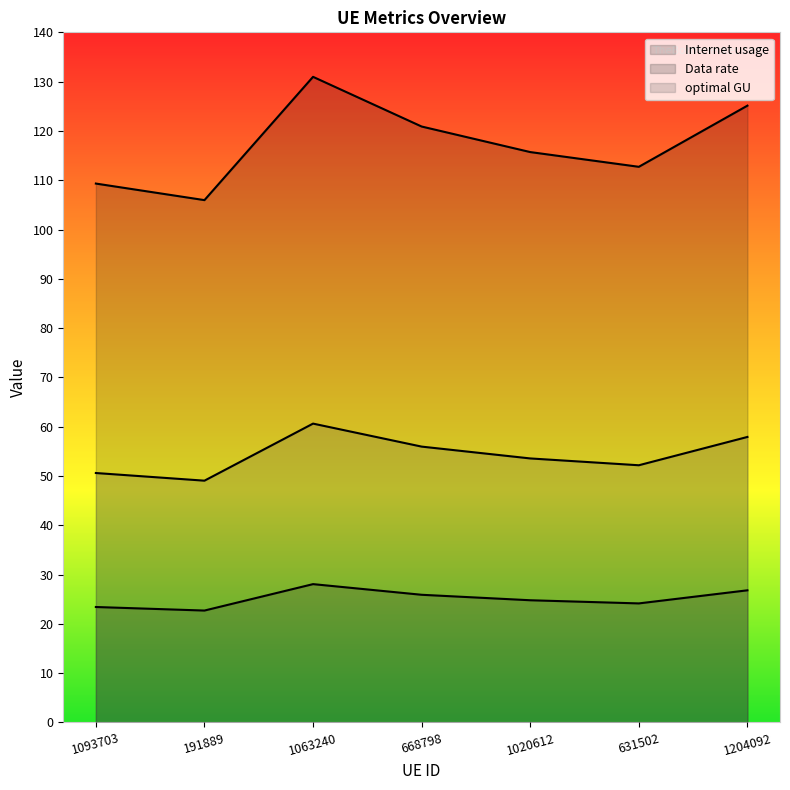

What is the difference between the second highest and minimum values in the optimal GU series?

8.9